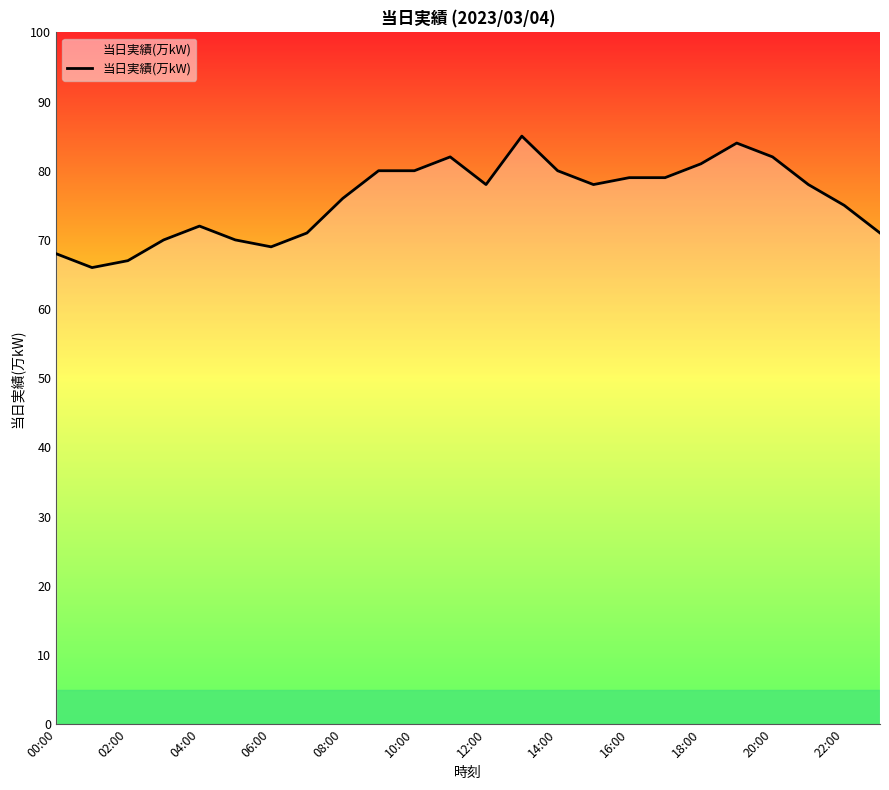

What is the minimum value shown in the chart?

66